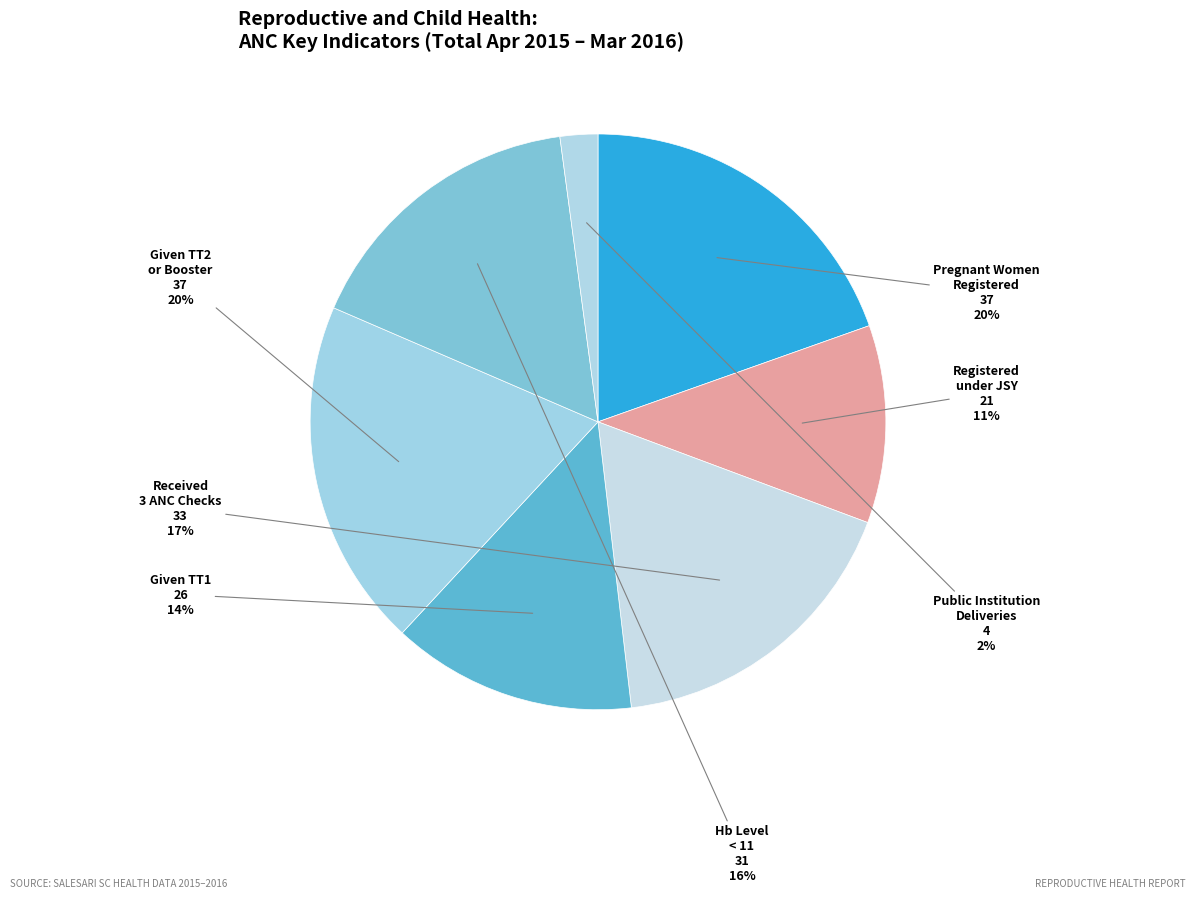

Combined, do Given TT1 and Pregnant Women Registered account for over 50%?

No